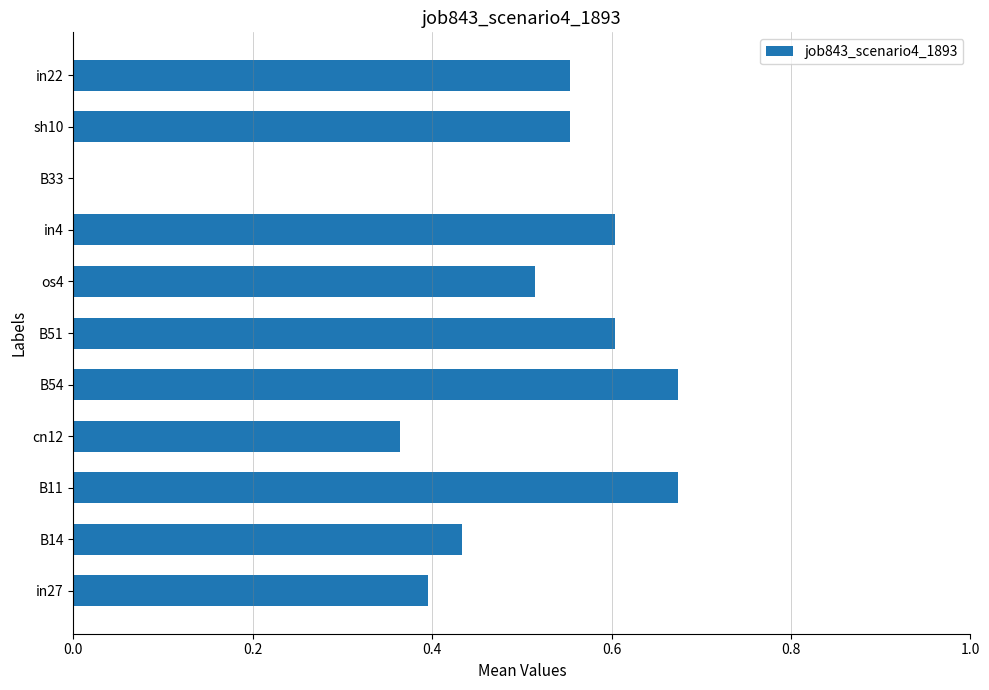

The chart shows a value of 0.4 at in27. True or false?

True